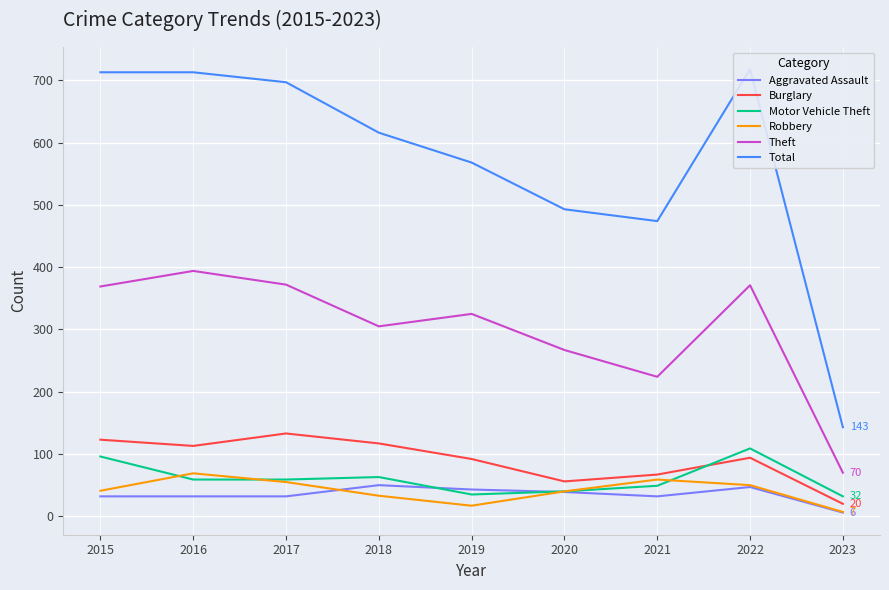

Which series changed the most between 2016 and 2017?

Theft